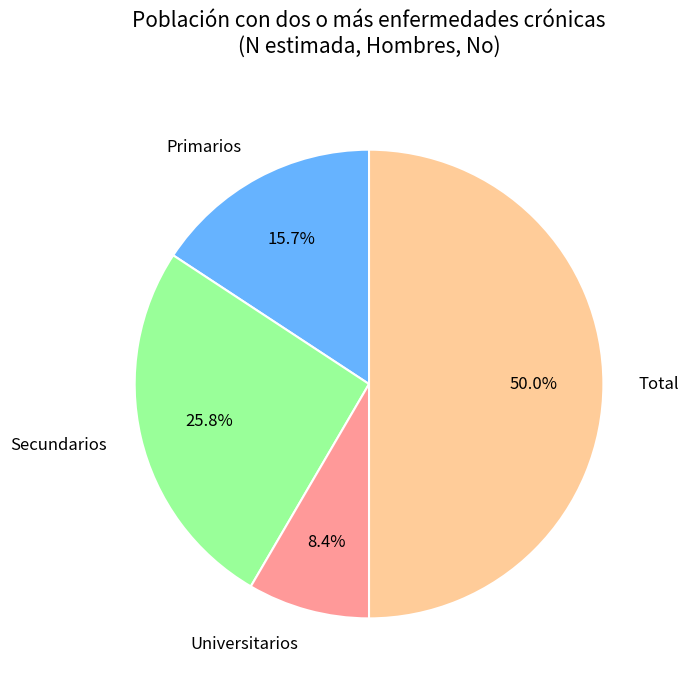

To the nearest percent, what is the difference between the Secundarios and Total slice percentages?

24%